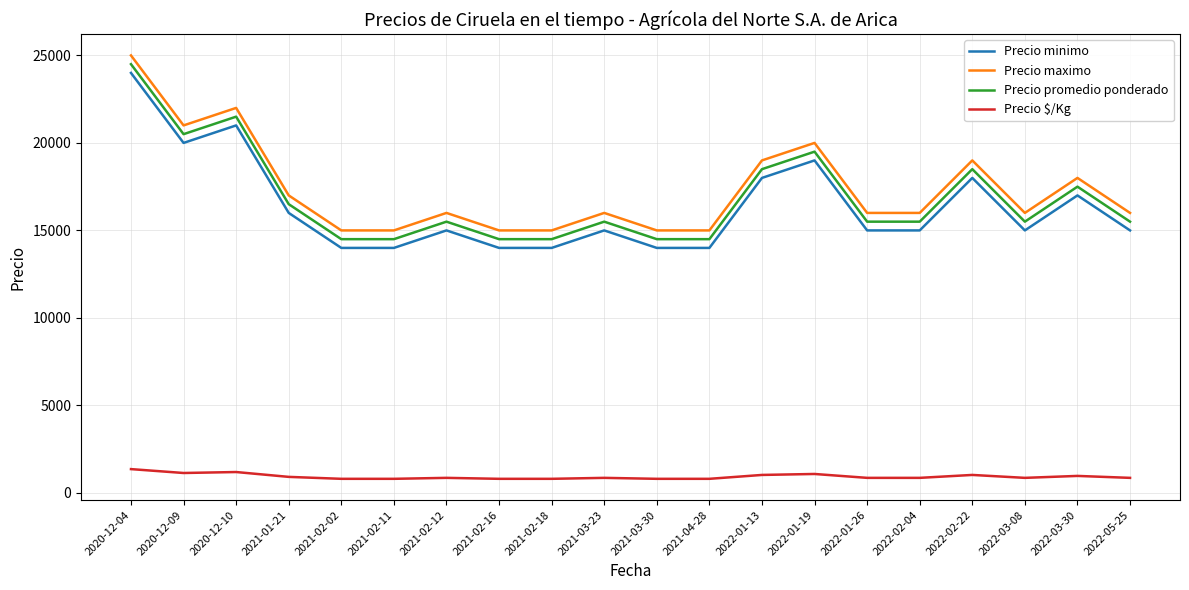

What is the maximum value shown in the chart?

25000